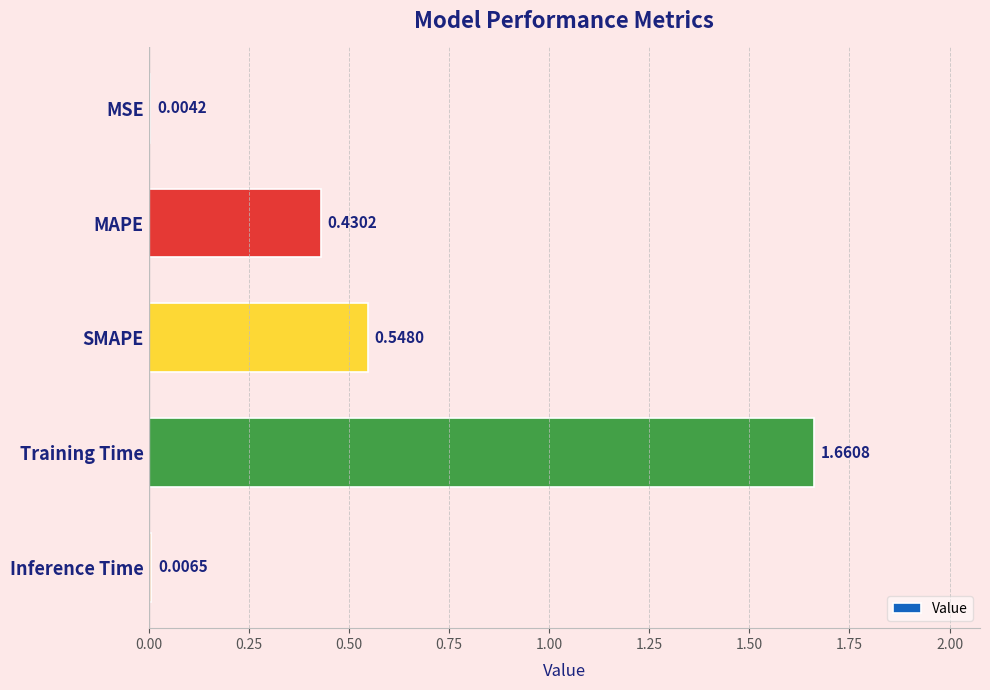

What is the sum of the values at MAPE and SMAPE?

1.0